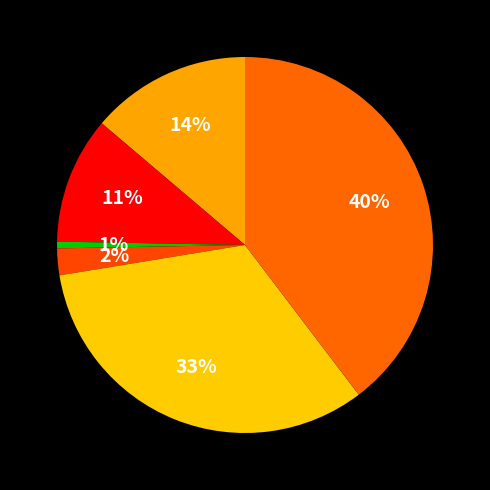

Count the number of slices in the pie.

6